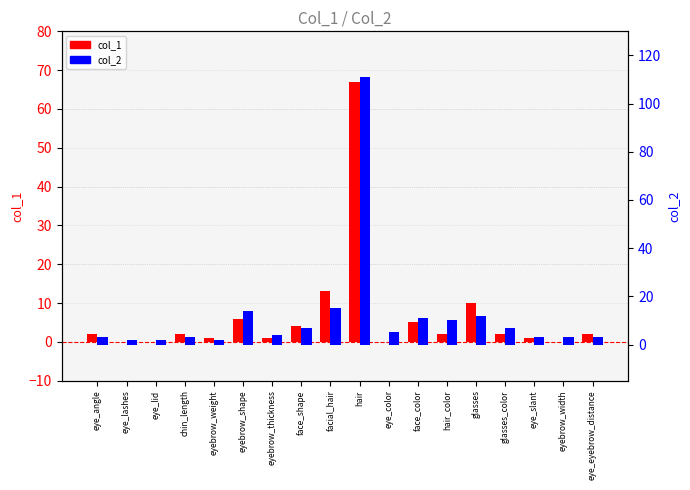

Rank the series at face_color from lowest to highest value.

col_1, col_2